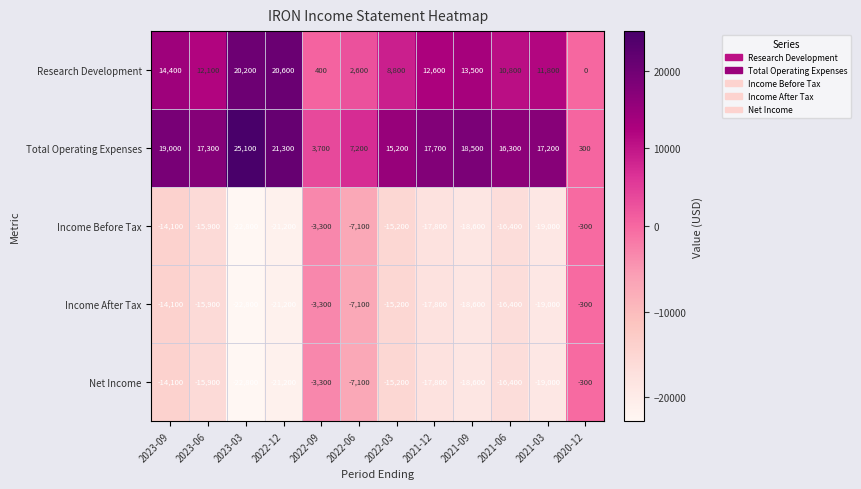

What is the total value across all series at 2021-12?

-23100